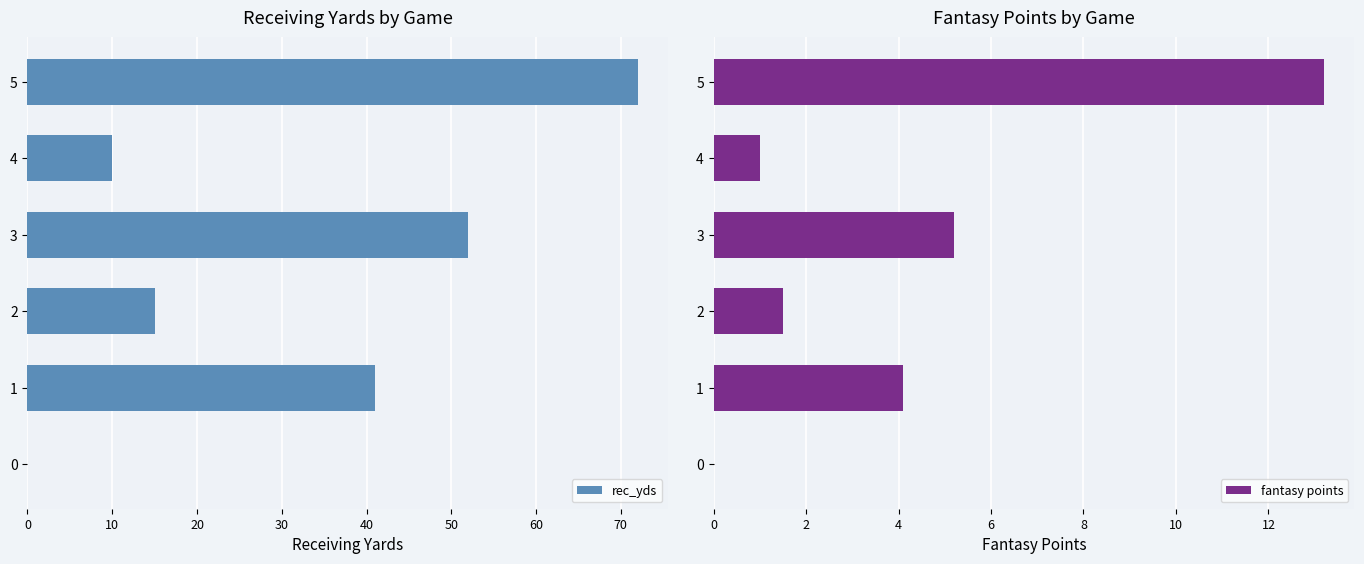

Which series has the largest total across all categories?

rec_yds